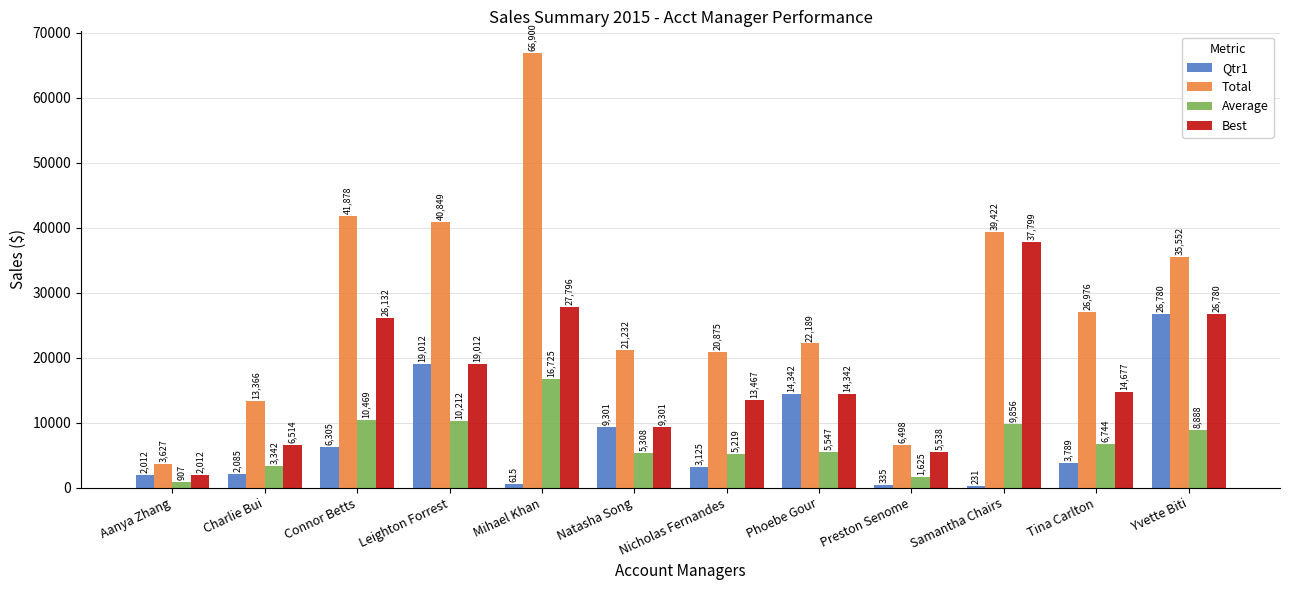

True or false: Best has a value of 1557.2 at Charlie Bui.

False